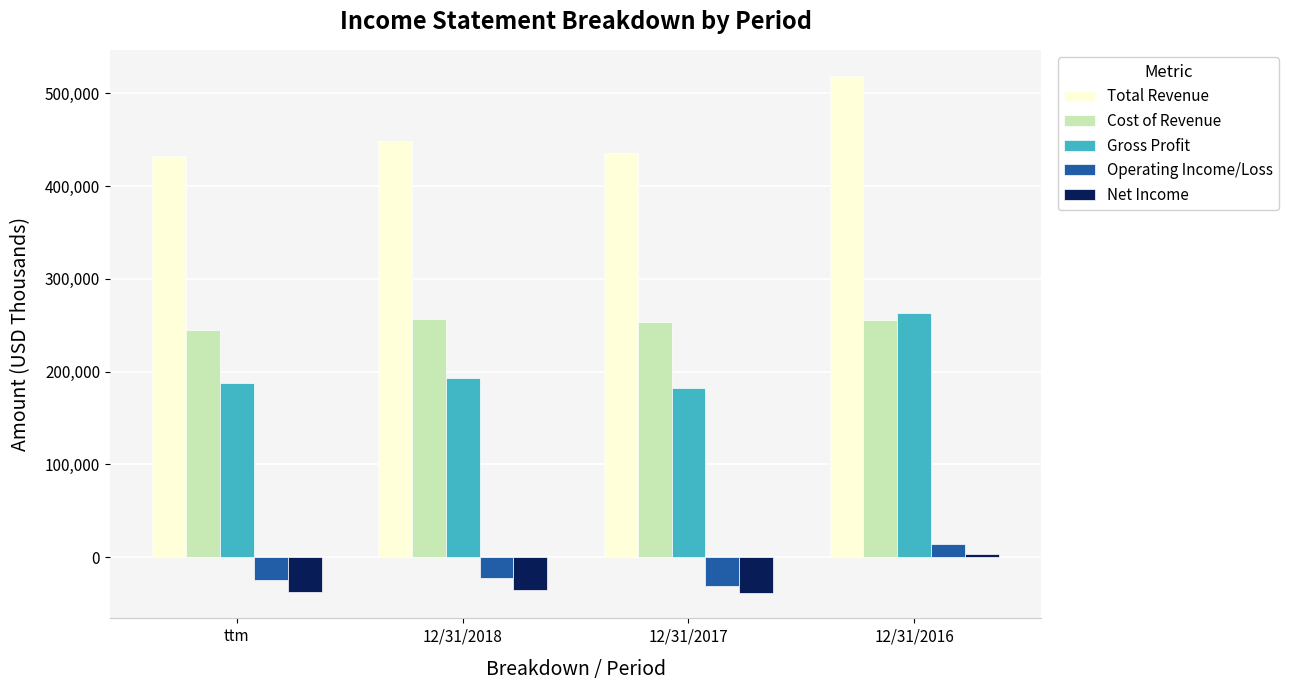

What is the difference between the second highest and minimum values in the Total Revenue series?

16468